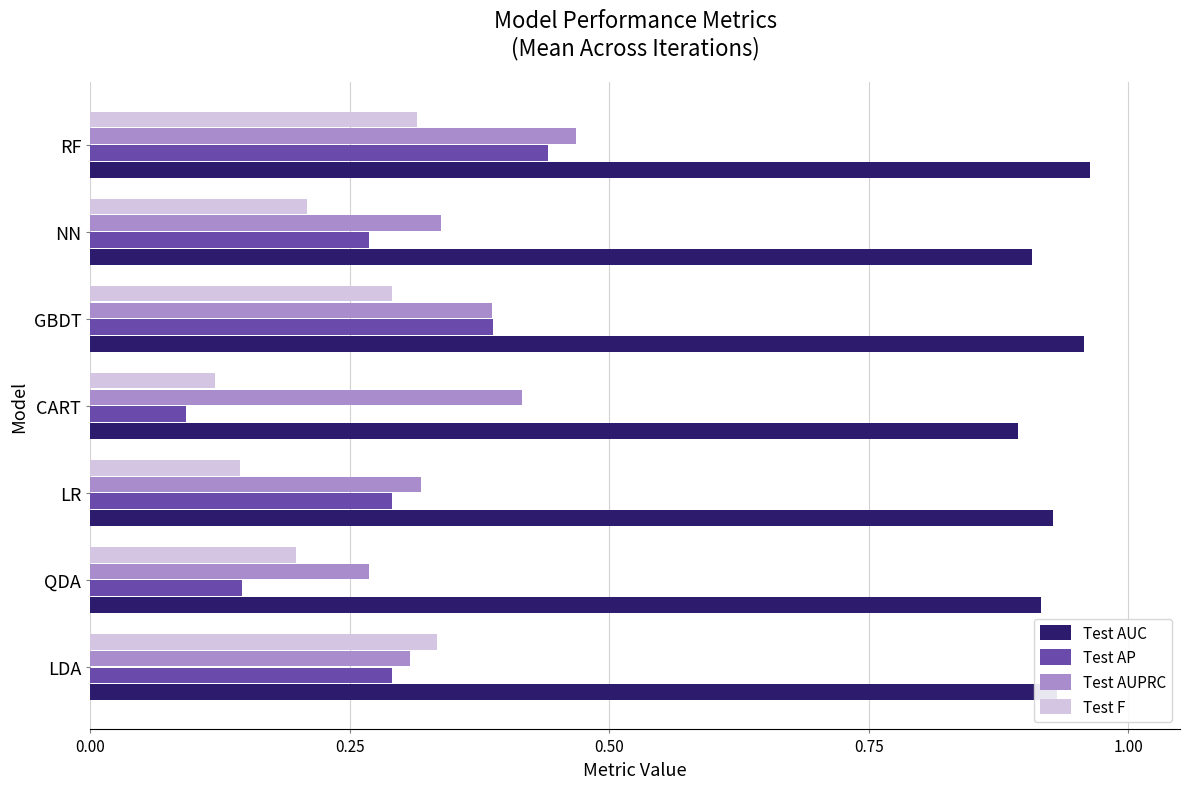

What is the sum of the Test AUPRC values at NN and GBDT?

0.7